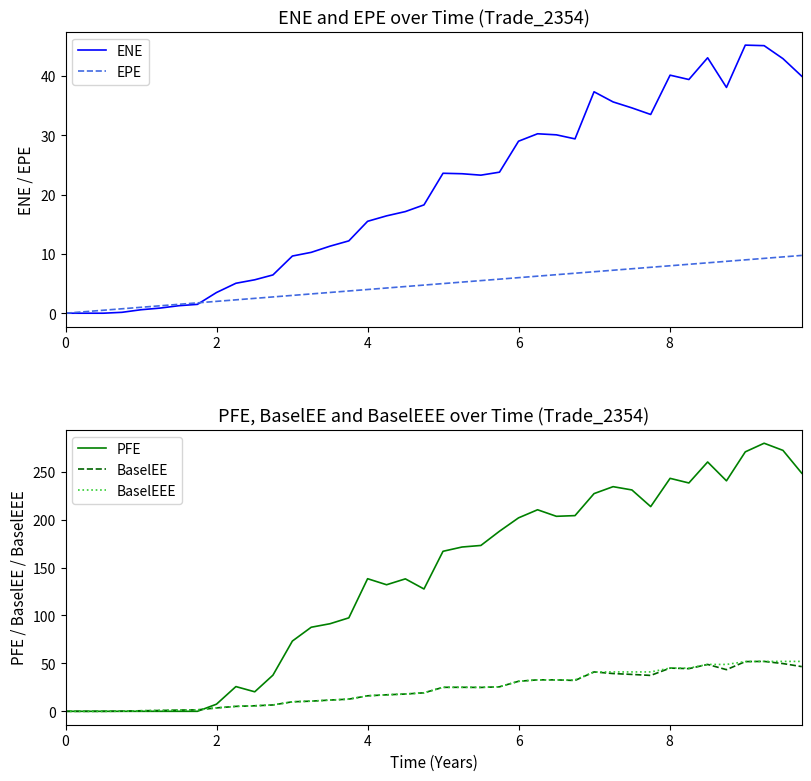

Count the number of data series in this chart.

5